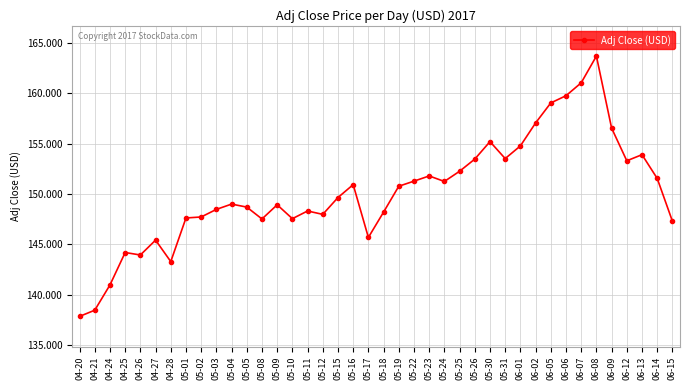

The chart shows a value of 50.9 at 06-06. True or false?

False